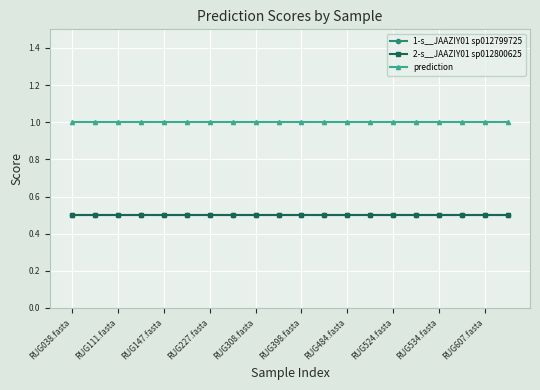

How many categories are shown in the chart?

20